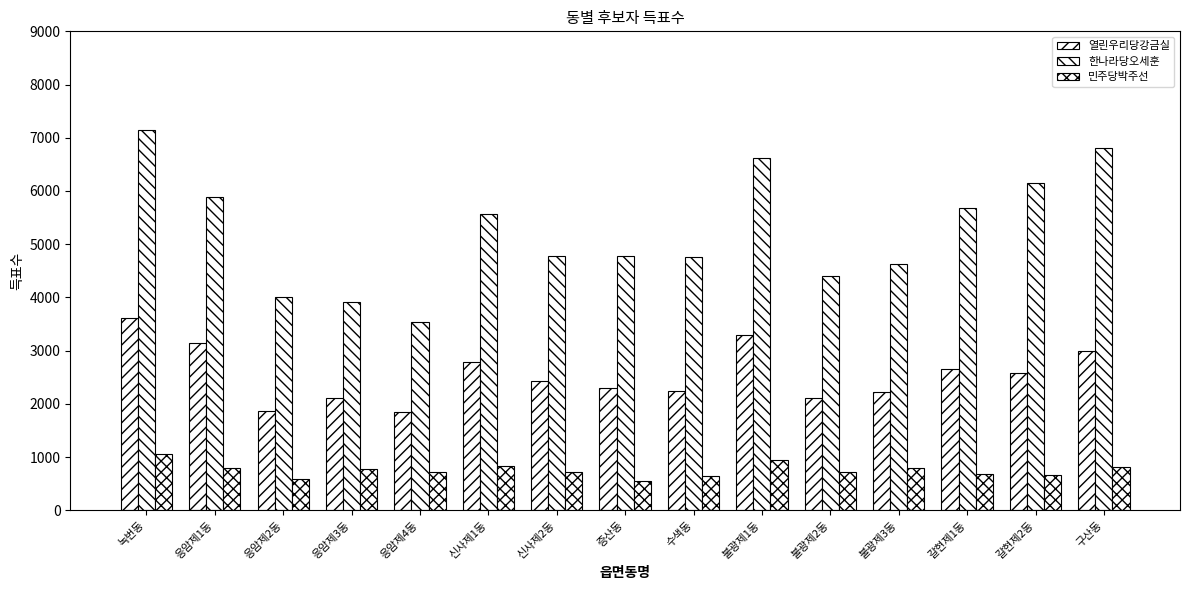

Count the number of categories in the chart.

15